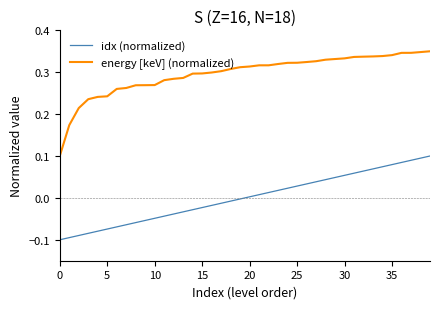

Which series has the largest total across all categories?

energy [keV] (normalized)